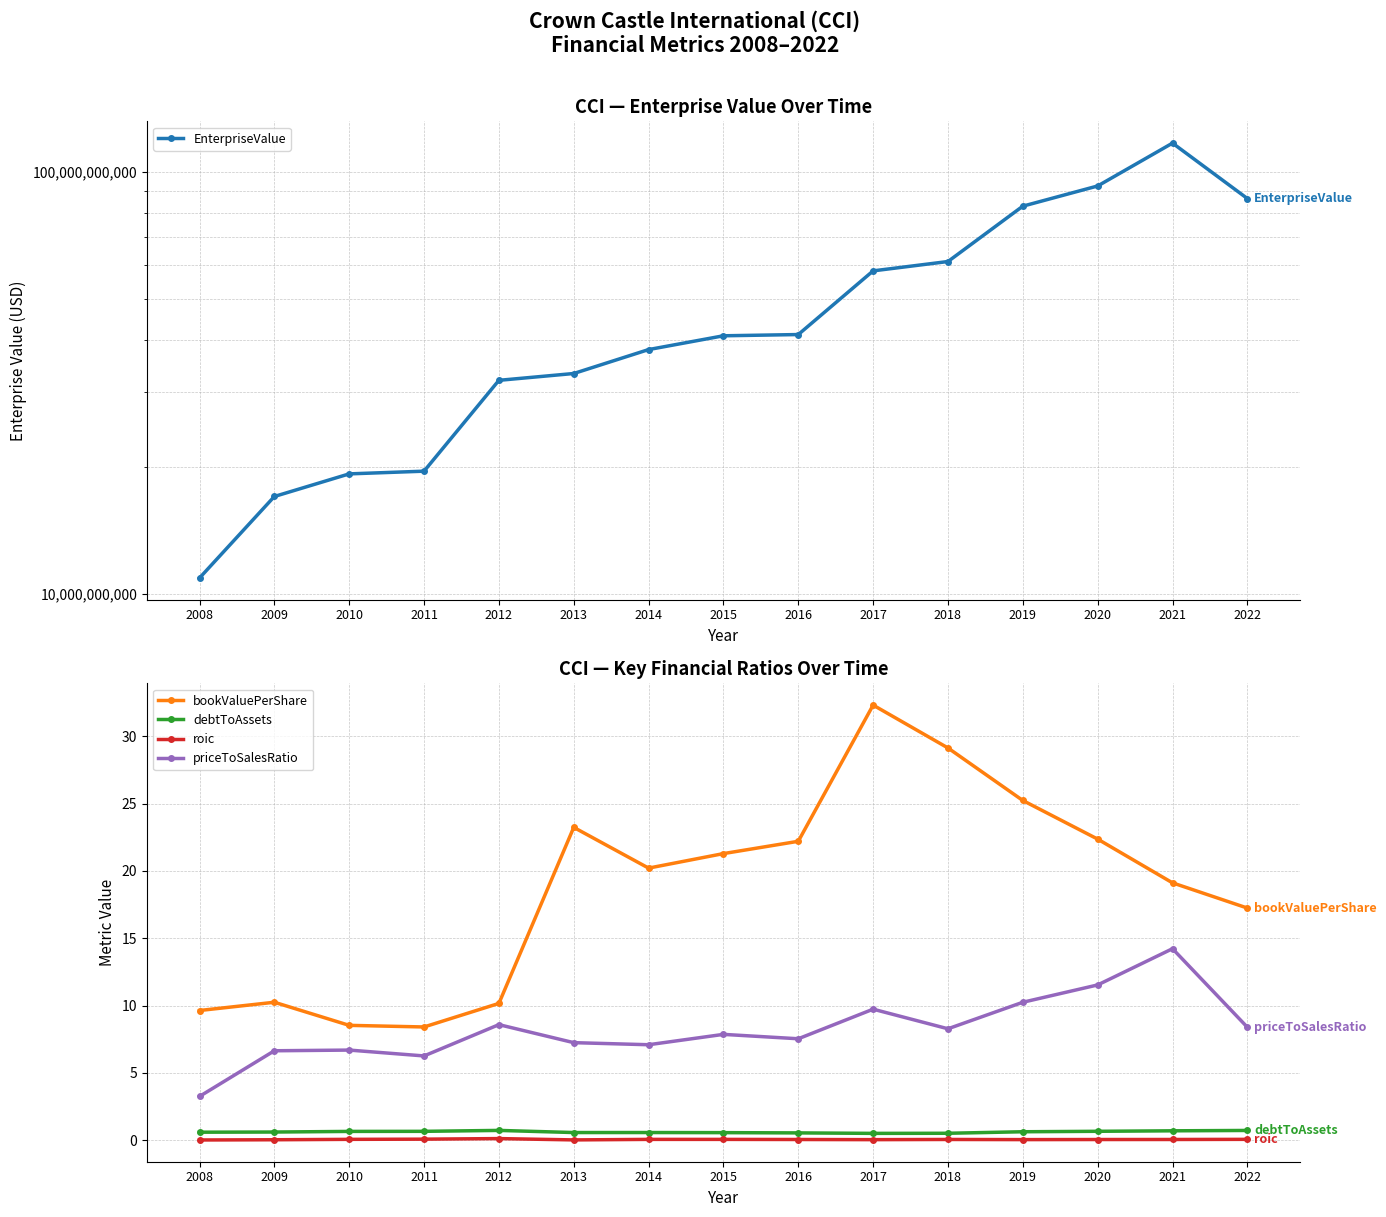

What are all the series names shown in the legend?

EnterpriseValue, bookValuePerShare, debtToAssets, roic, priceToSalesRatio